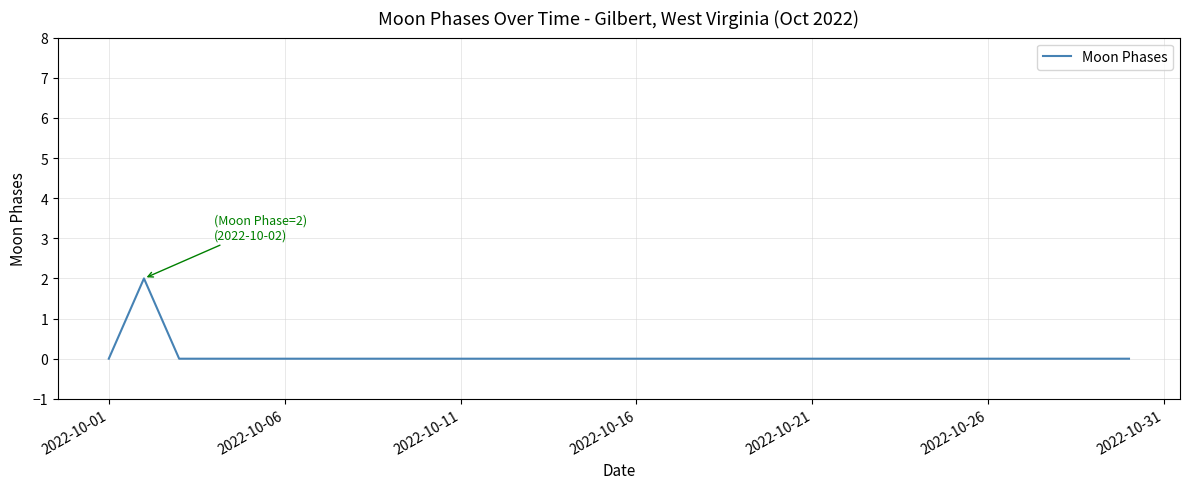

Is this an area chart (filled region under the line)?

No